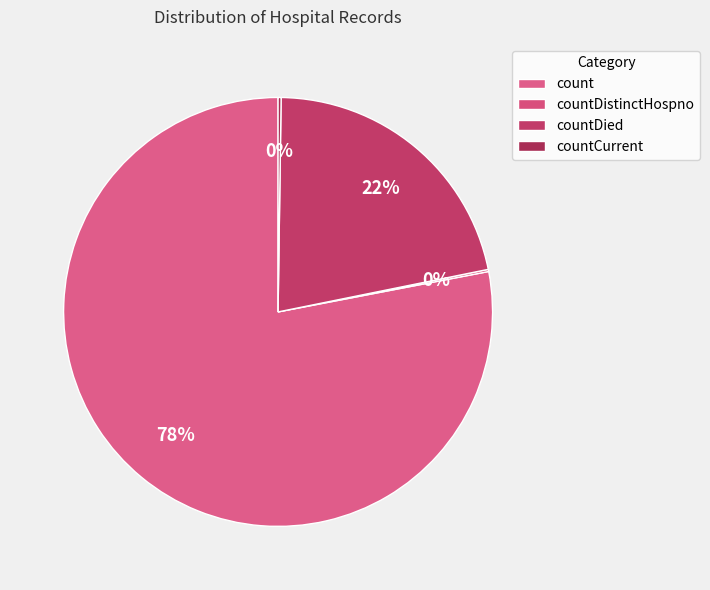

The countDied slice represents 15% of the pie. True or false?

False